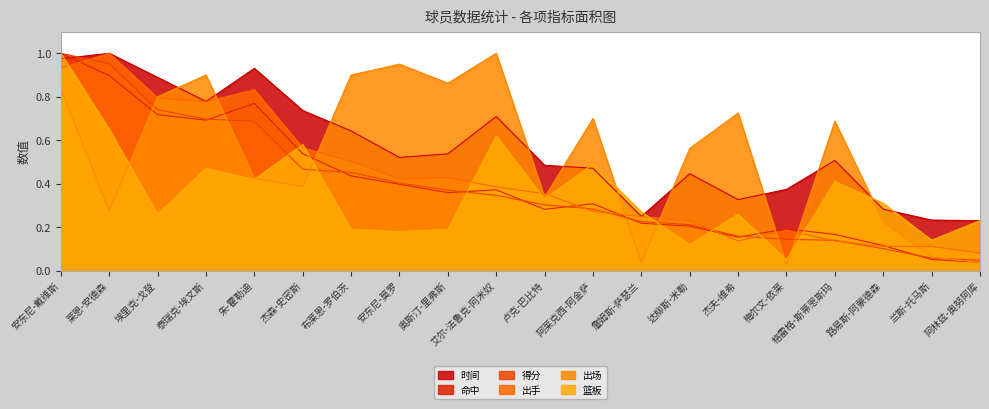

How many categories are shown in the chart?

20